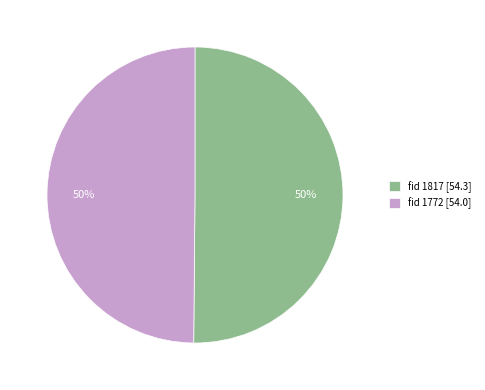

Count the number of slices in the pie.

2